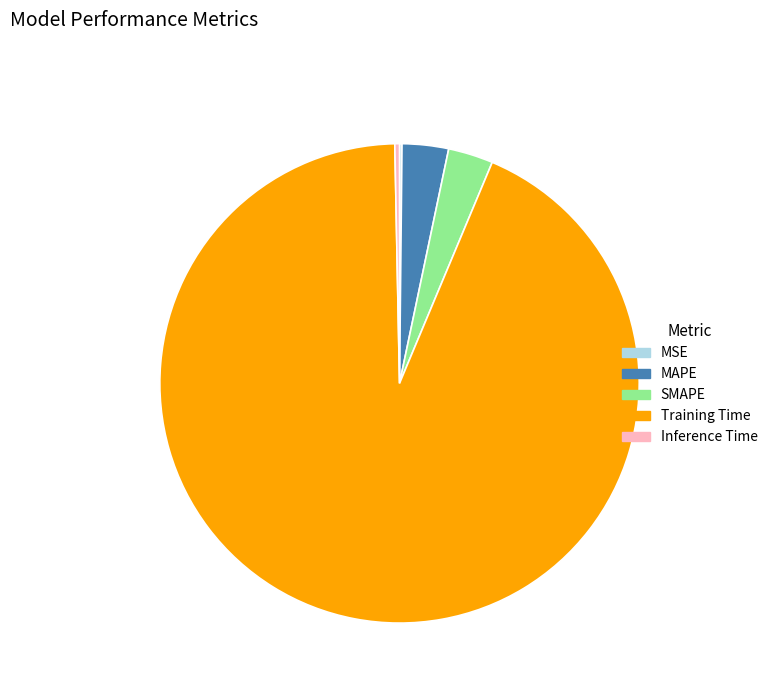

The MAPE slice represents 3% of the pie. True or false?

True